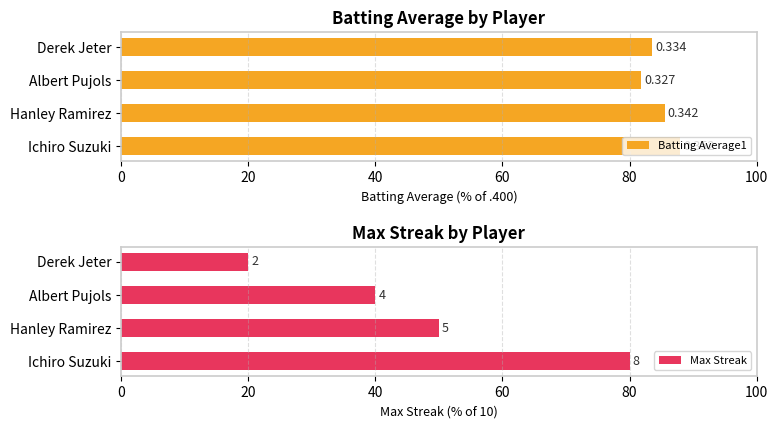

Is the value of Batting Average1 at Ichiro Suzuki greater than the value of Max Streak at Ichiro Suzuki?

Yes